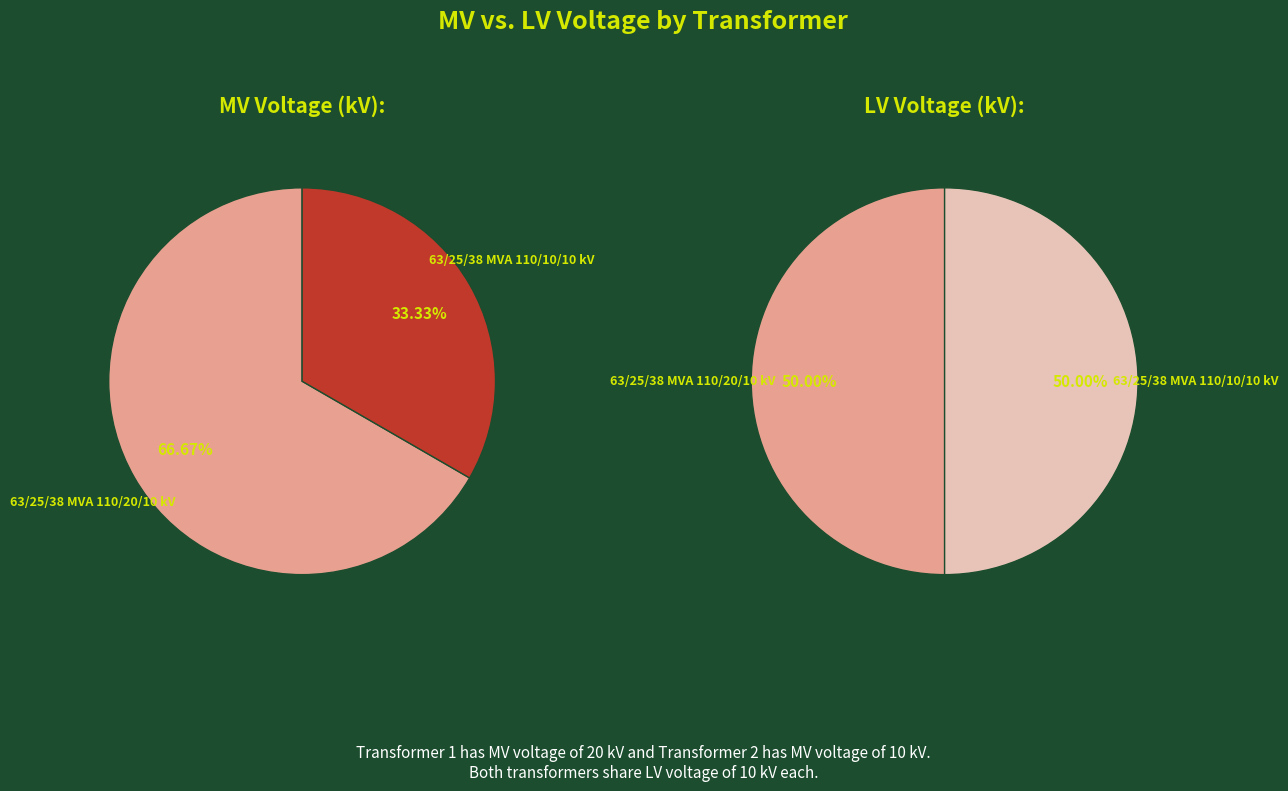

To the nearest percent, what portion does 63/25/38 MVA 110/20/10 kV represent?

50%